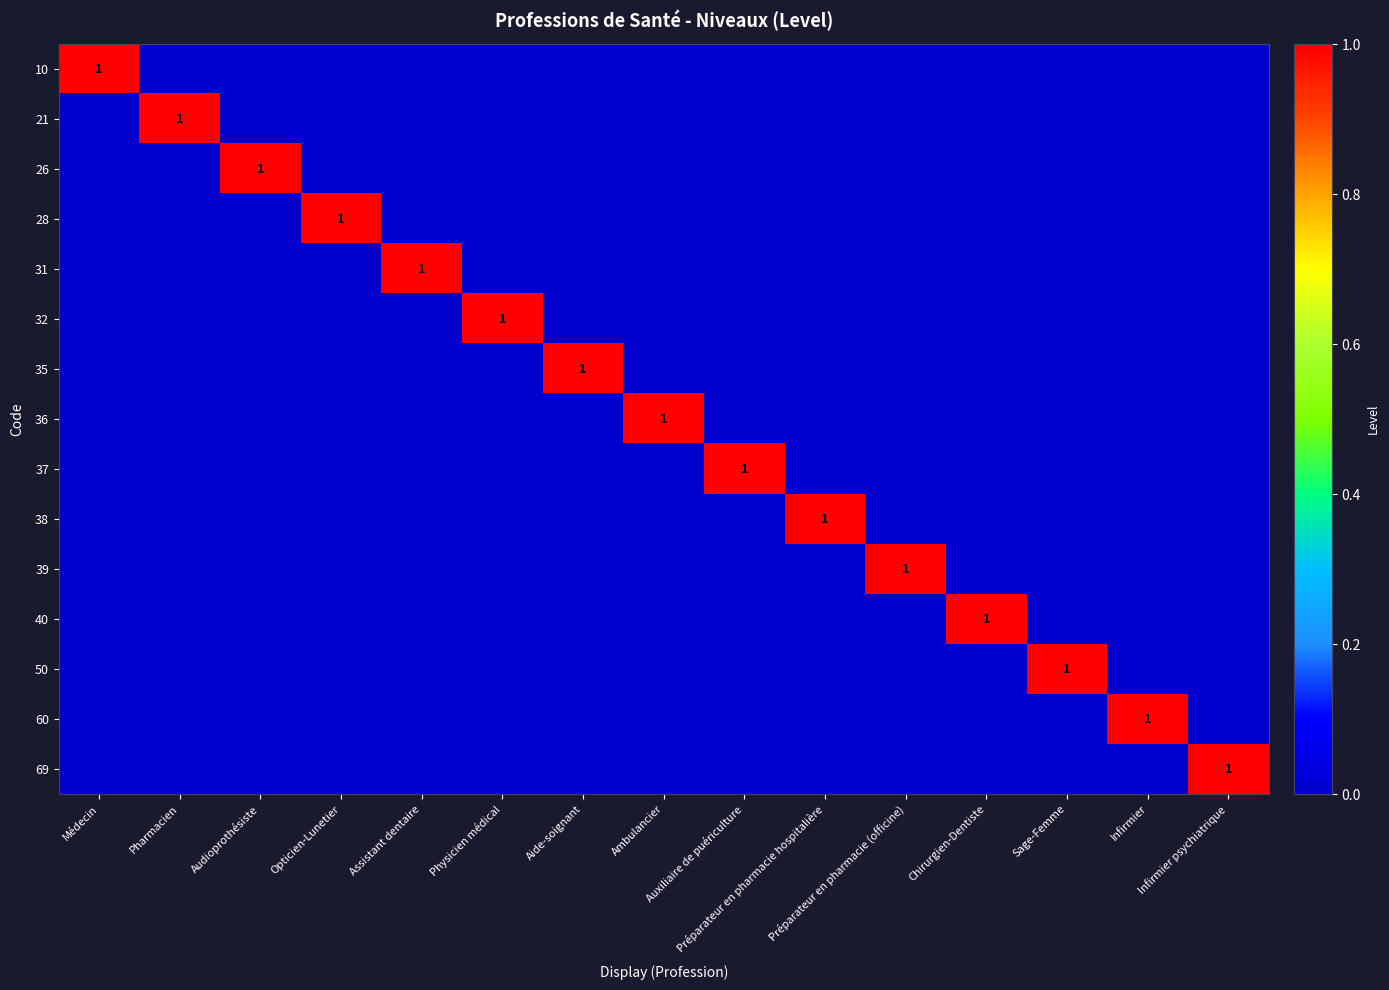

Which series has the largest total across all categories?

10